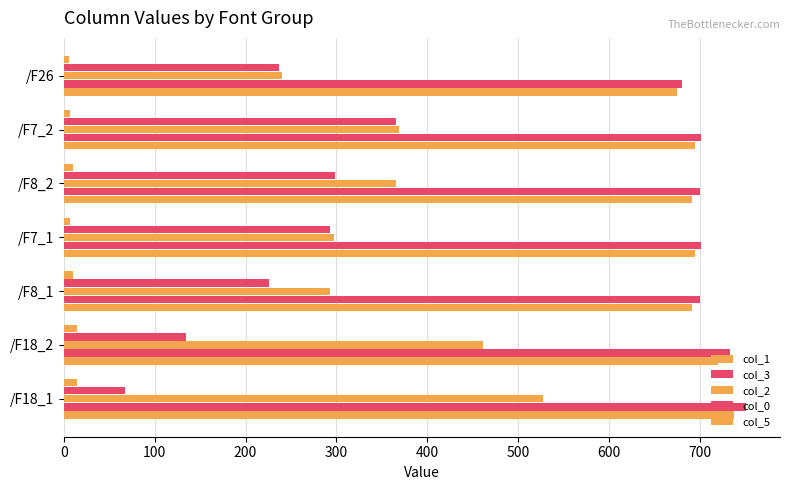

How many series are shown in this chart?

5